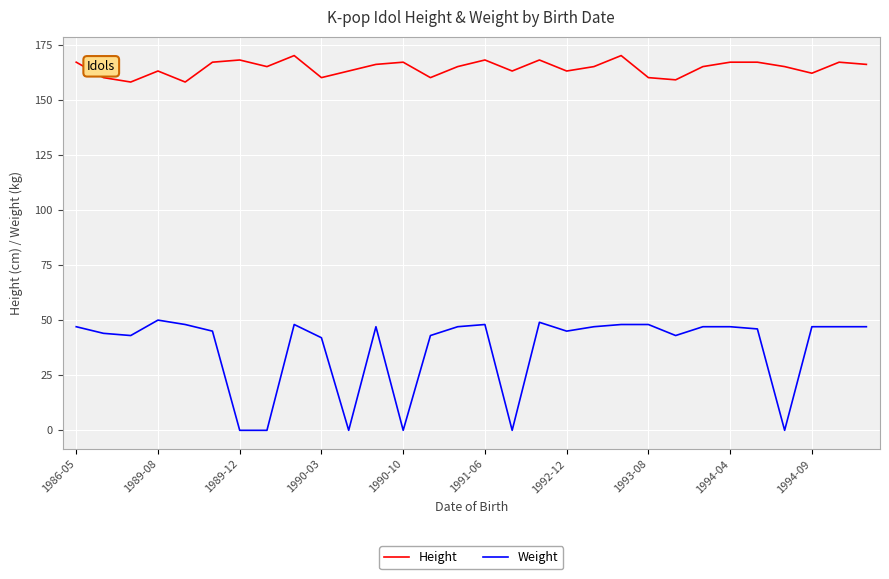

True or false: Height and Weight cross at least once.

False